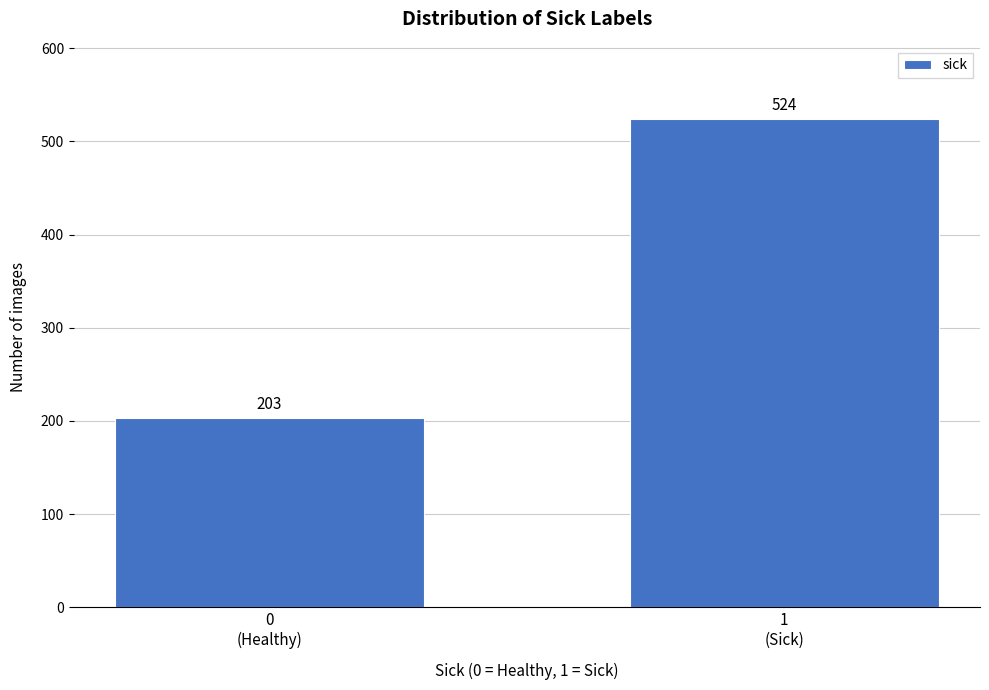

Reading left to right, what are all the values shown in this chart?

203	524